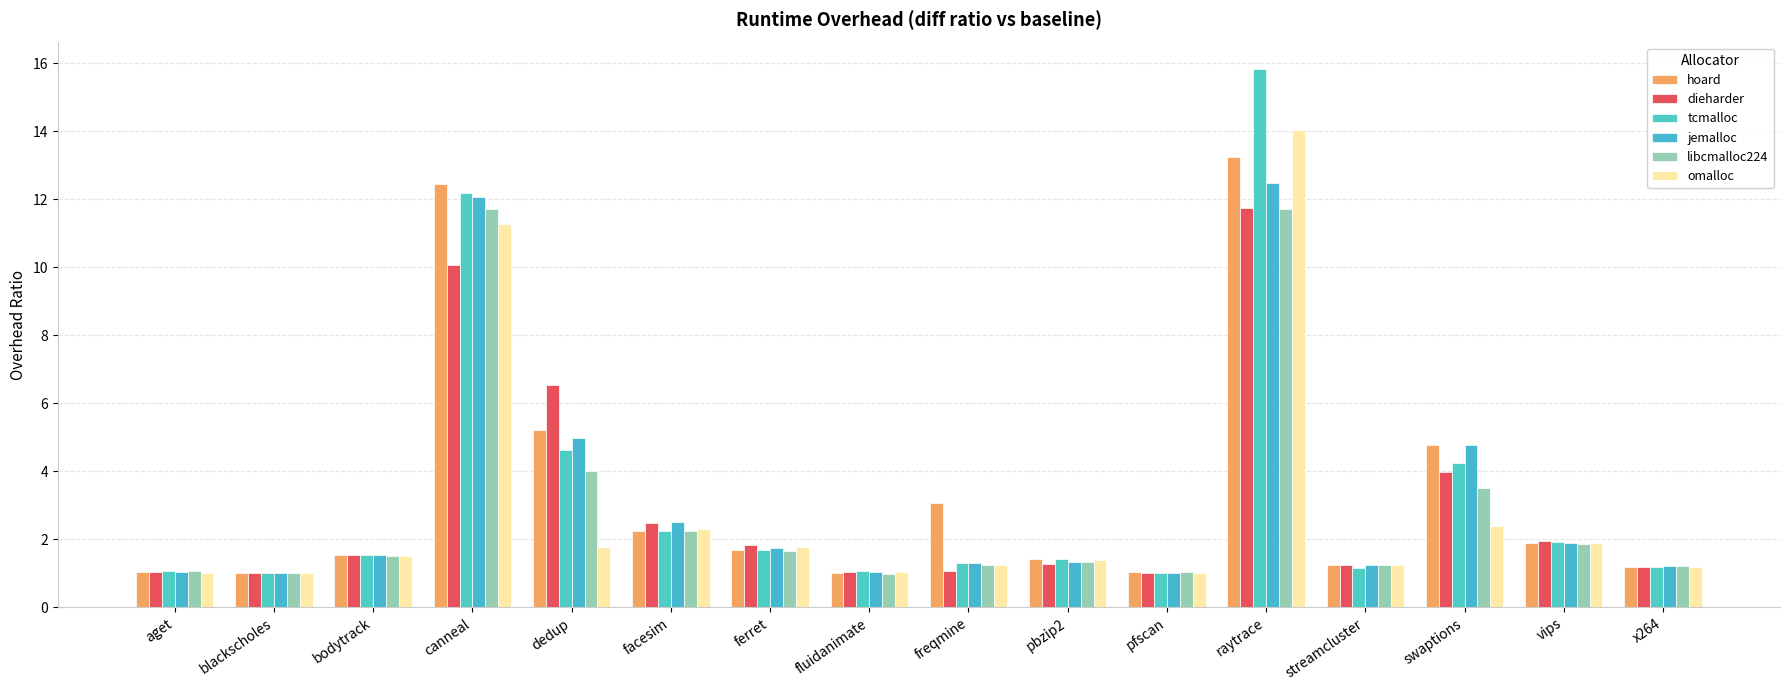

What is the difference between the maximum and second lowest values in the hoard series?

12.2